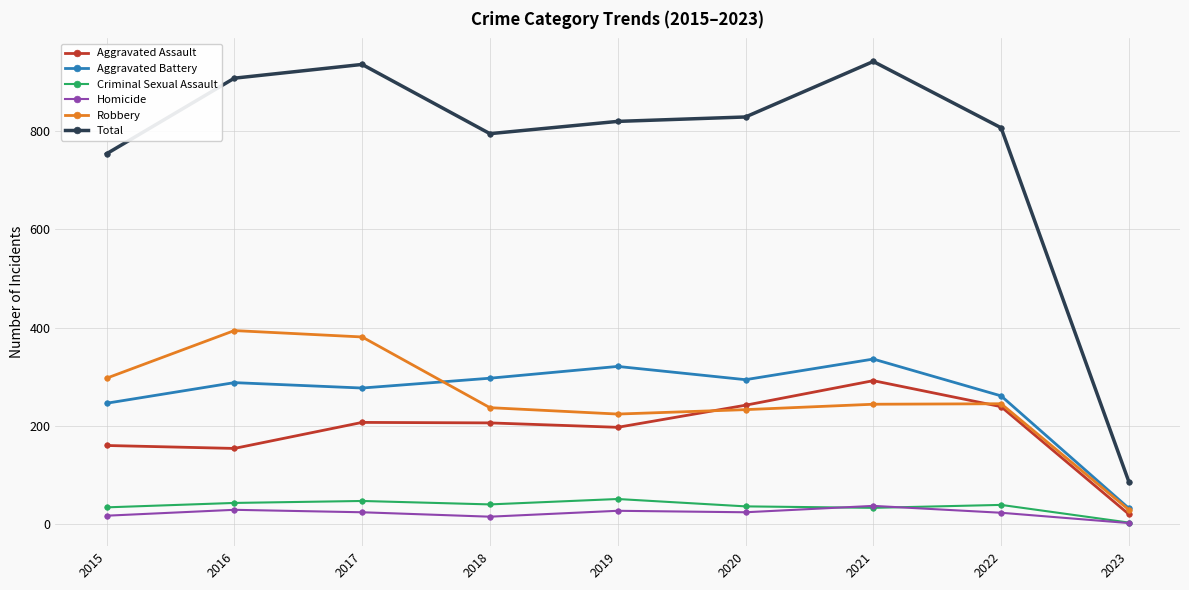

At which category does the chart reach its minimum across all series?

2023